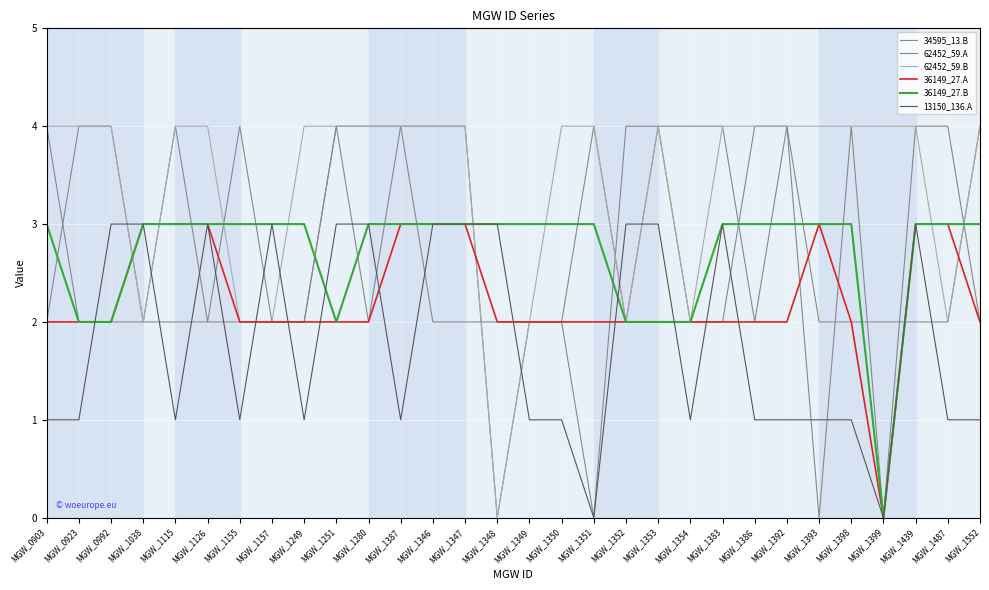

True or false: 62452_59.A has a value of 3 at MGW_1399.

False